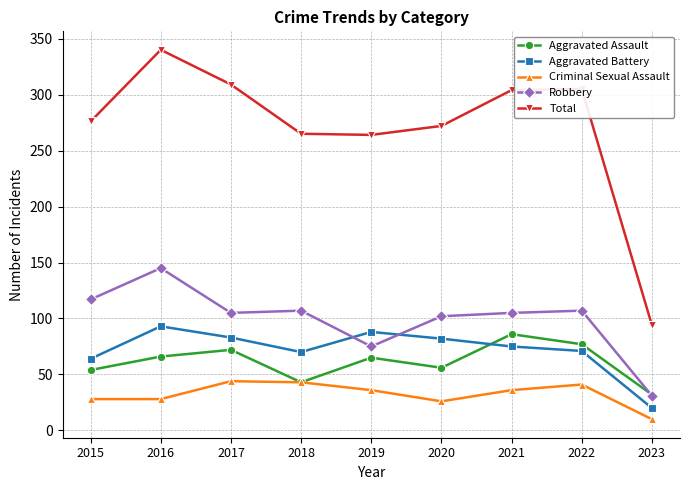

How many lines are shown in the chart?

5